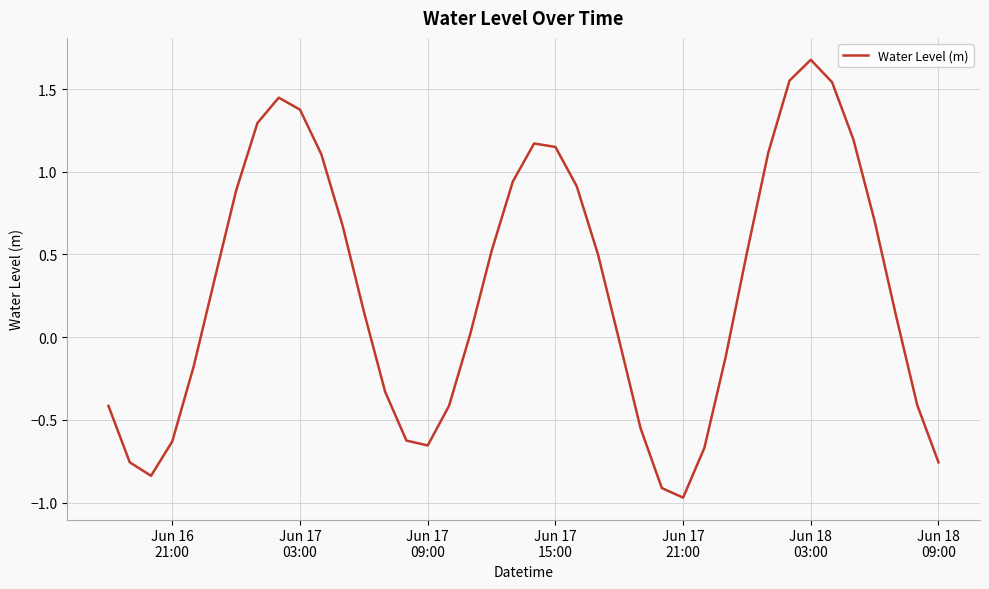

What is the maximum value shown in the chart?

1.7